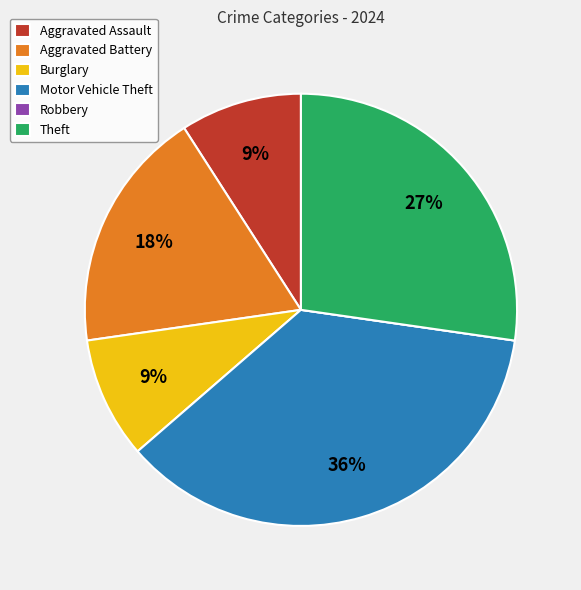

Approximately how many times larger is the value at Burglary compared to Theft?

0.3